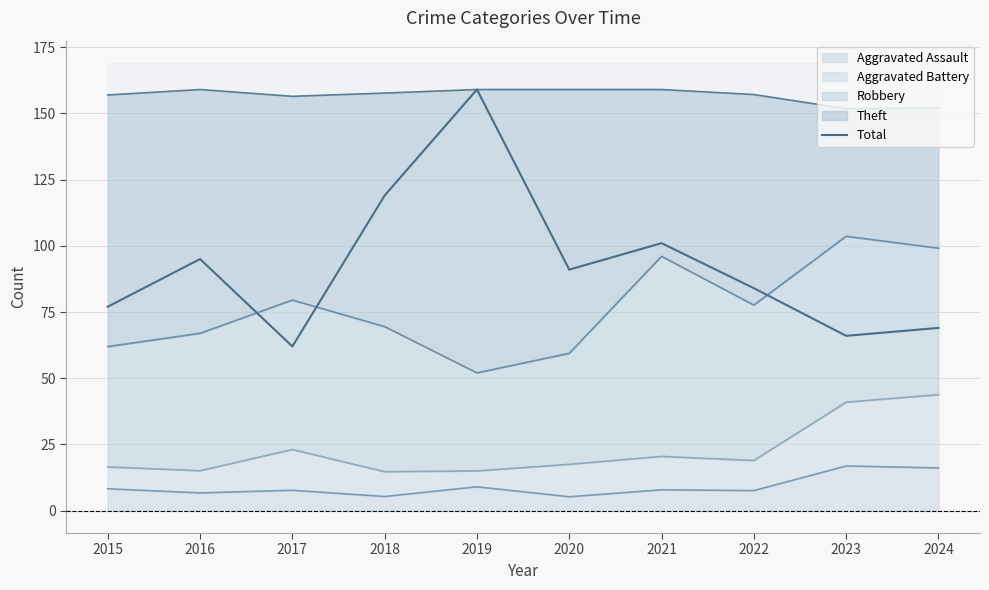

Rank the categories by value from highest to lowest.

2019, 2018, 2021, 2016, 2020, 2022, 2015, 2024, 2023, 2017